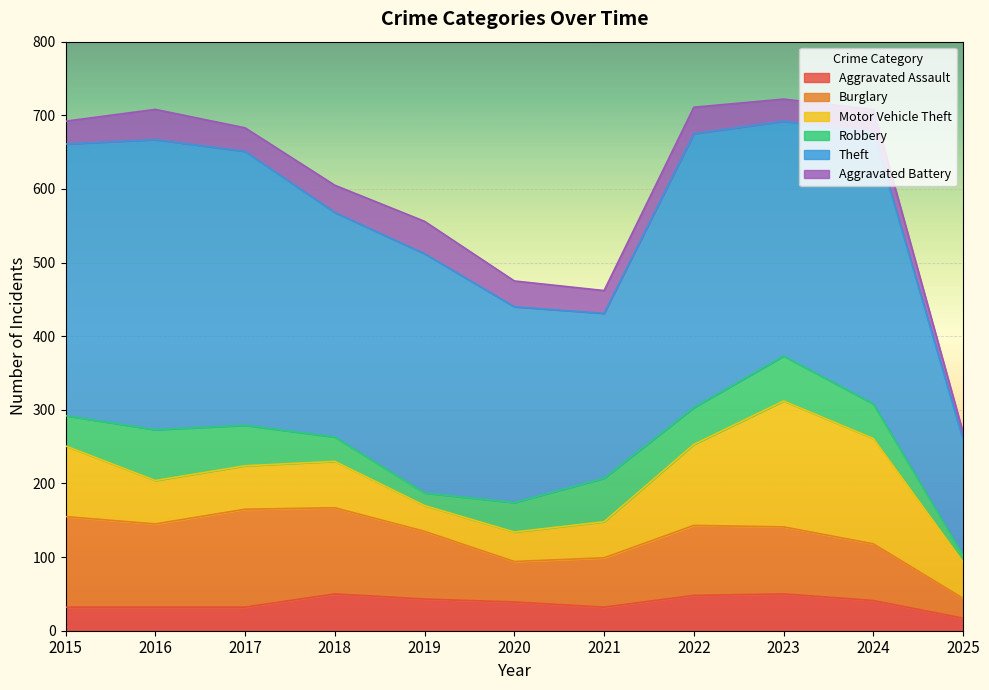

At how many categories does at least one series exceed 120?

11